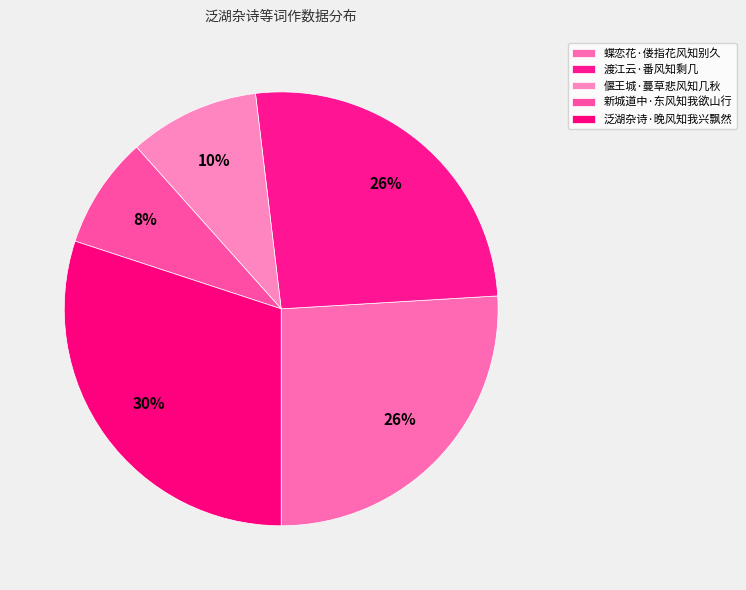

Which category has the biggest portion of the pie?

泛湖杂诗·晚风知我兴飘然